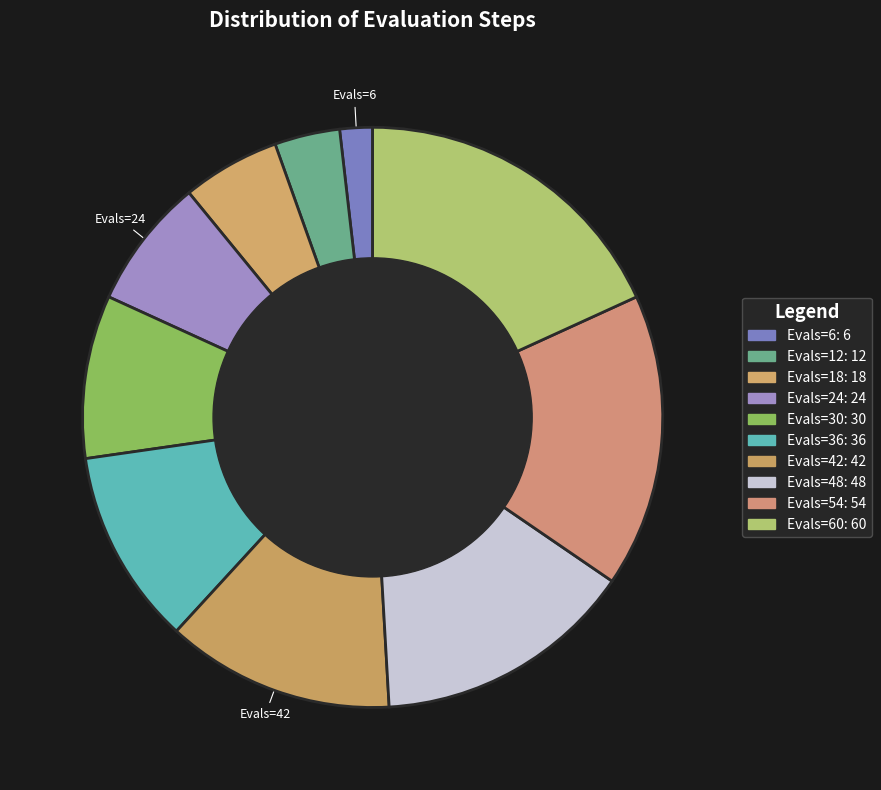

Count the number of slices in the pie.

10